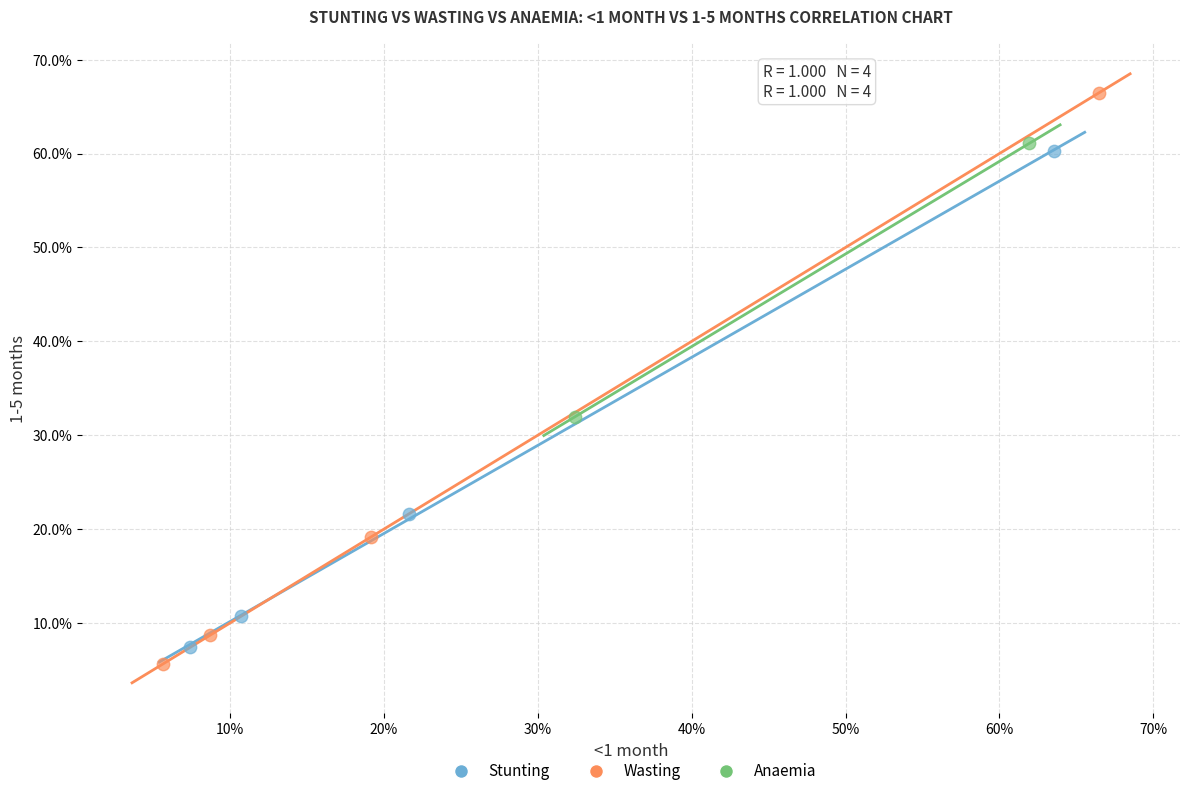

Which series reaches the maximum Y coordinate?

Wasting